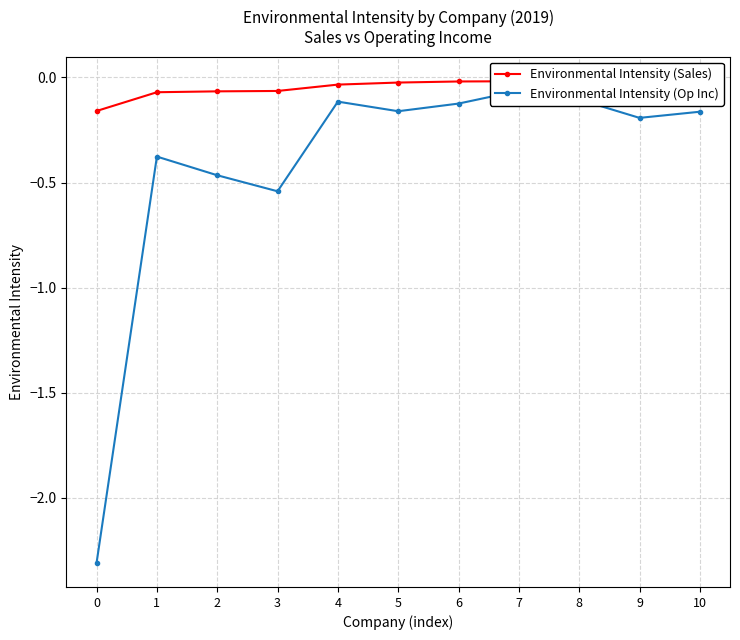

At which category is the sum across all series the highest?

7